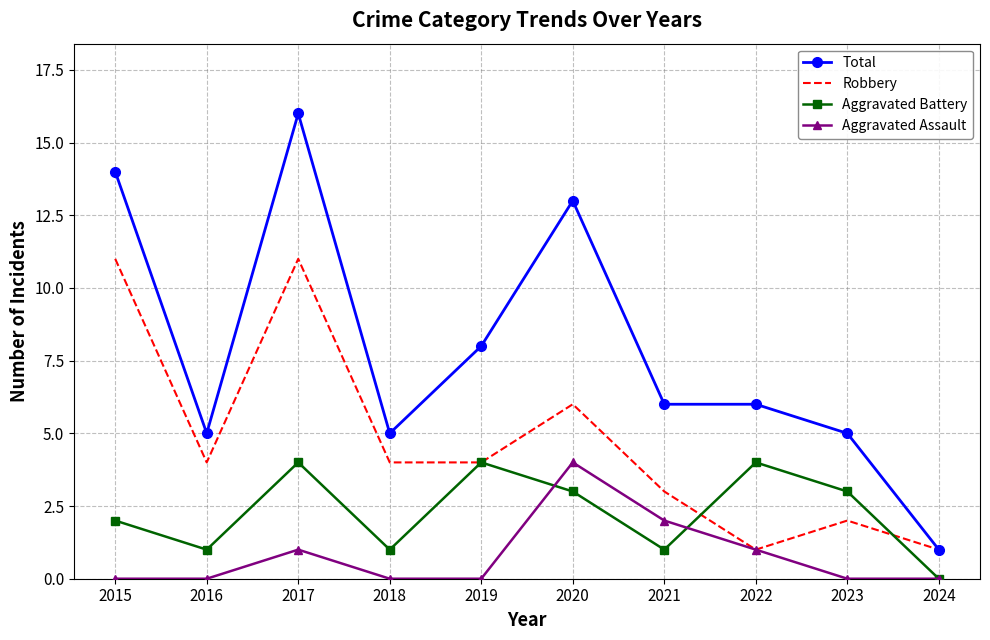

At which category does Aggravated Battery reach its first local valley?

2016